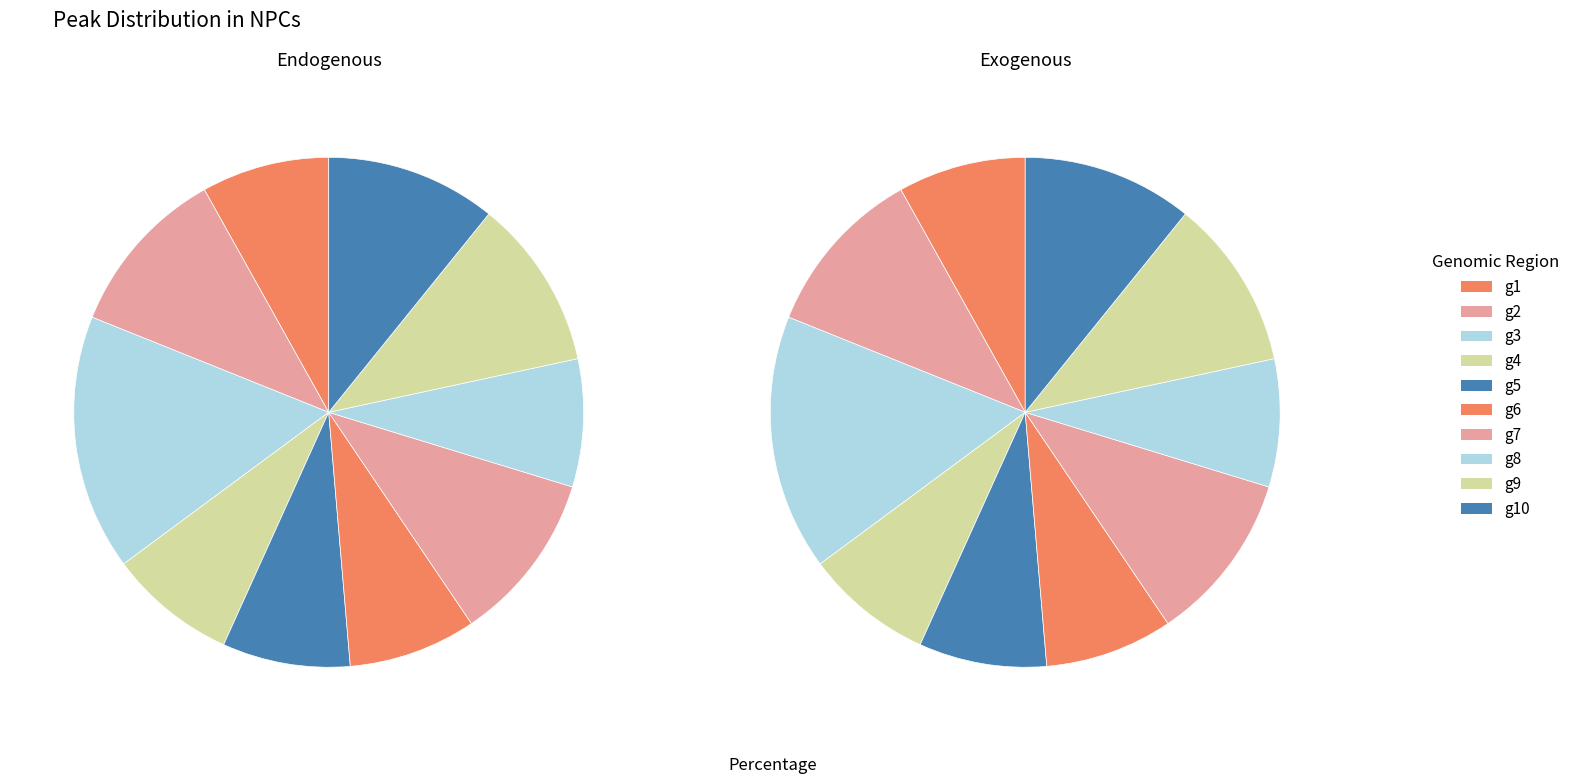

To the nearest percent, what percentage of the pie is g6?

8%